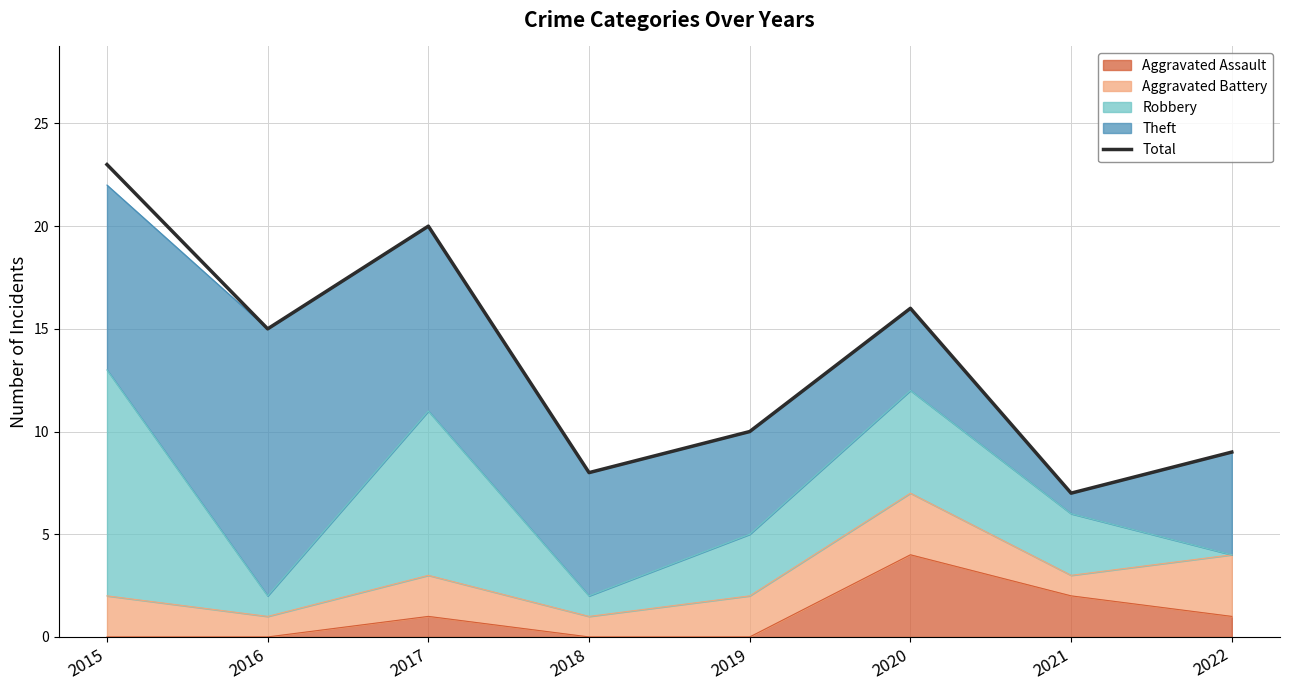

What is the ratio of the value at 2017 to the value at 2020?

1.2